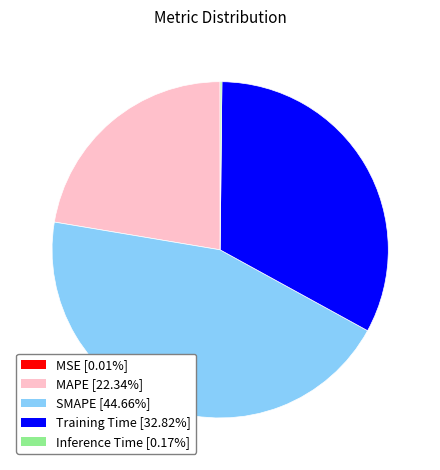

Do SMAPE [44.66%] and Training Time [32.82%] together represent more than half of the pie?

Yes